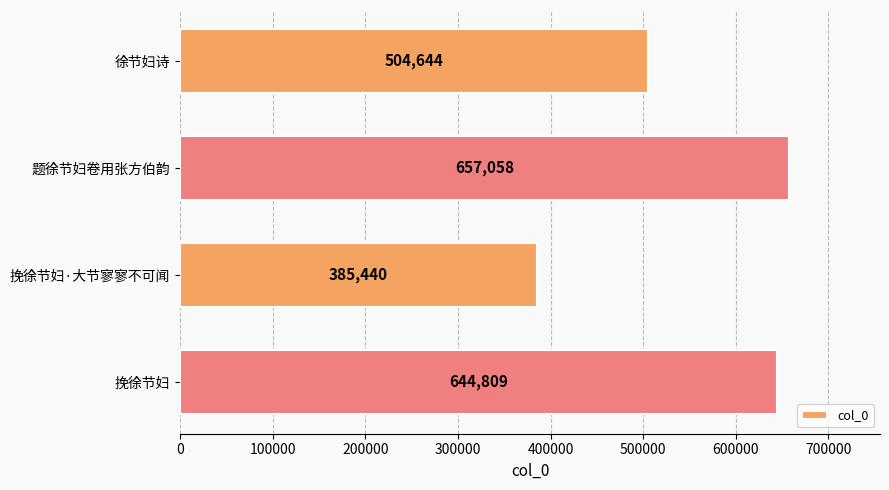

List the labels in order of value, smallest first.

挽徐节妇·大节寥寥不可闻, 徐节妇诗, 挽徐节妇, 题徐节妇卷用张方伯韵